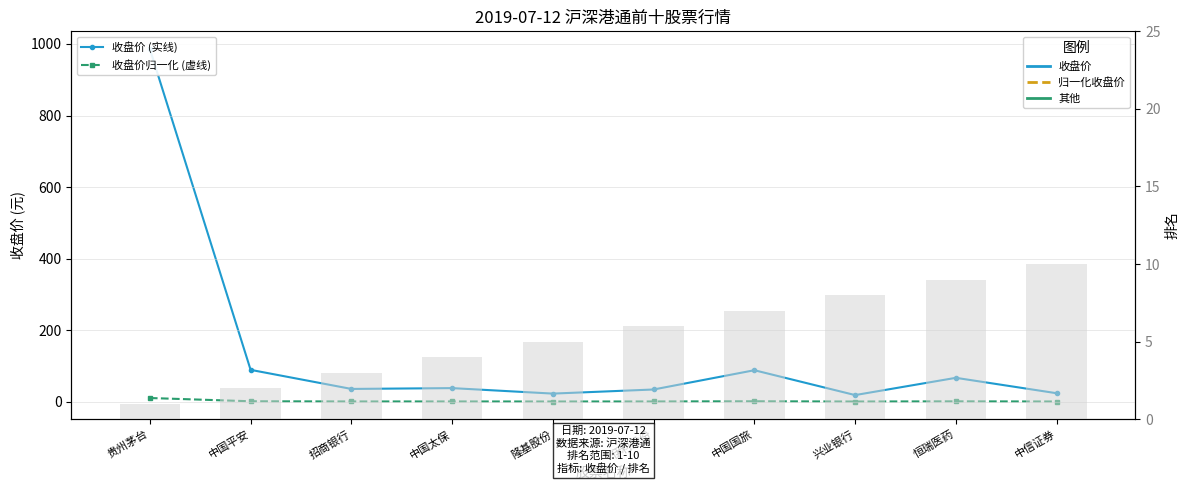

Reading right to left, extract all data points from this chart.

收盘价 (实线): 中信证券=23.4	恒瑞医药=66.5	兴业银行=18.2	中国国旅=87.7	伊利股份=33.8	隆基股份=22.3	中国太保=37.7	招商银行=35.4	中国平安=88.8	贵州茅台=986.1
收盘价归一化 (虚线): 中信证券=0.2	恒瑞医药=0.7	兴业银行=0.2	中国国旅=0.9	伊利股份=0.3	隆基股份=0.2	中国太保=0.4	招商银行=0.4	中国平安=0.9	贵州茅台=10.0
排名 (bar): 中信证券=10.0	恒瑞医药=9.0	兴业银行=8.0	中国国旅=7.0	伊利股份=6.0	隆基股份=5.0	中国太保=4.0	招商银行=3.0	中国平安=2.0	贵州茅台=1.0